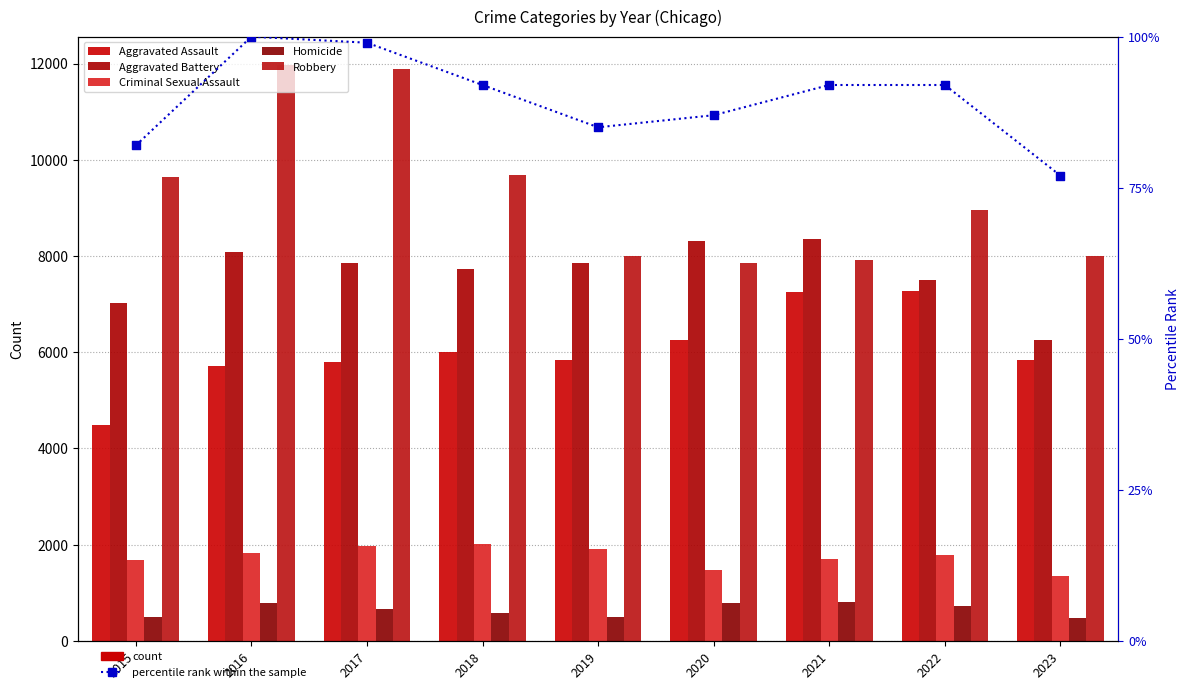

What is the total value across all series at 2017?

28250